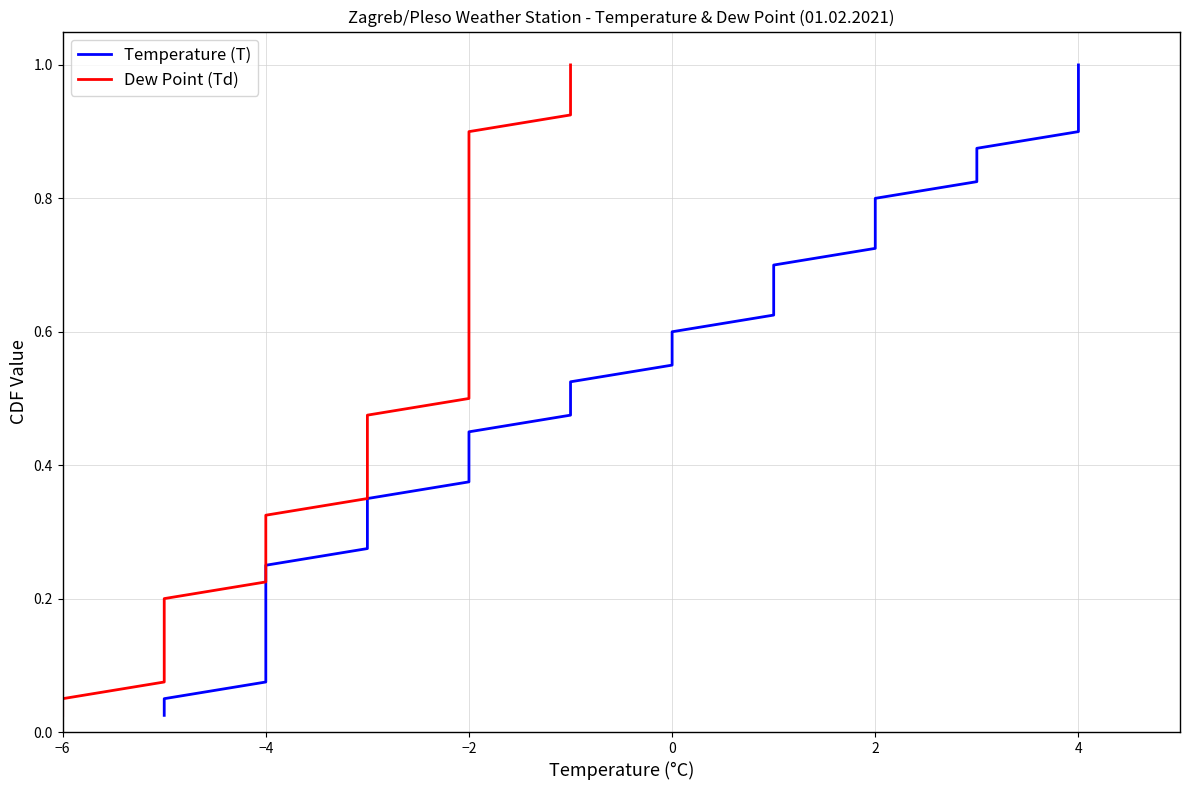

Which series has the largest total across all categories?

Temperature (T)